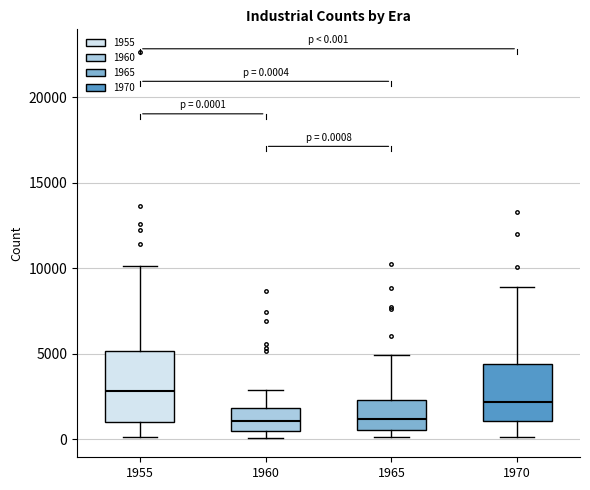

Comparing the boxes themselves (not the whiskers), which one is the tallest?

1955